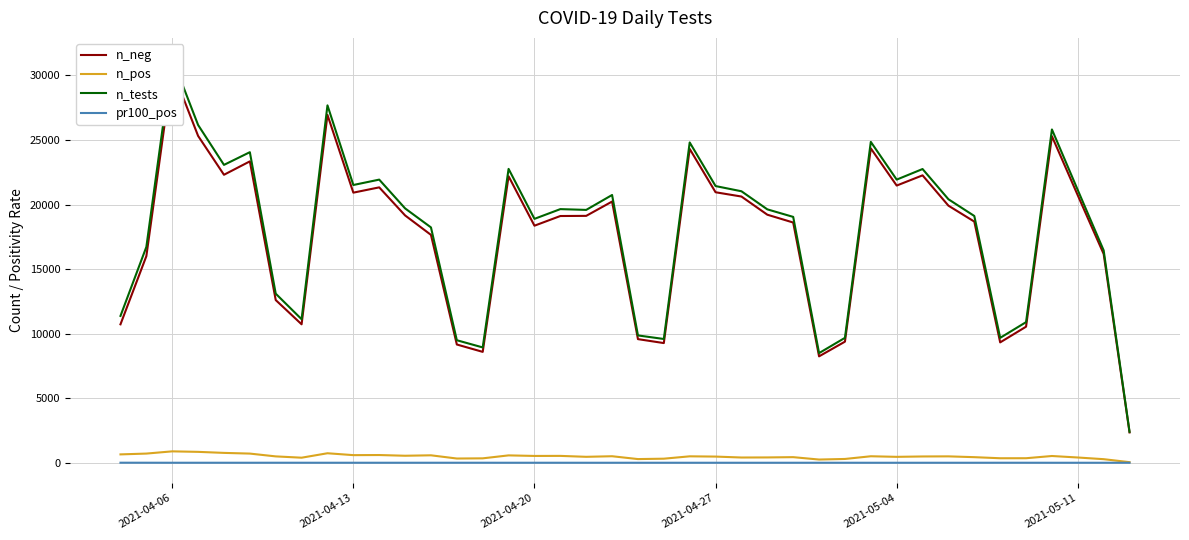

In n_pos, how many points are higher than both neighbors (excluding endpoints)?

12